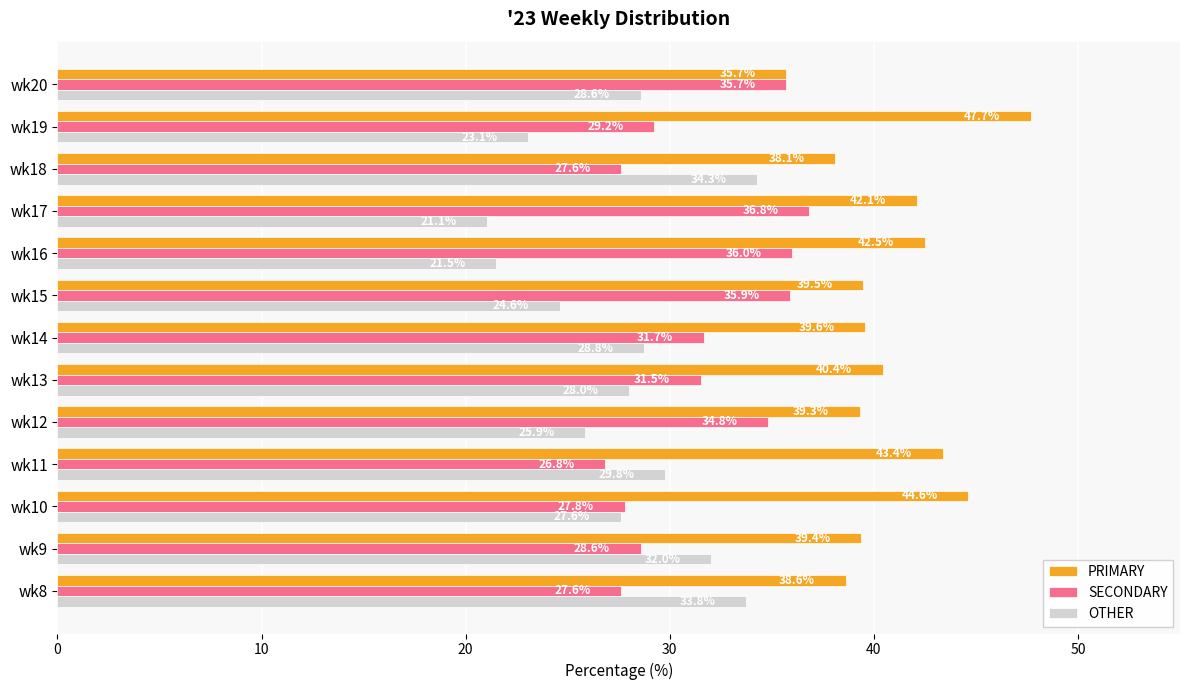

Which category has the highest value across all series?

wk19